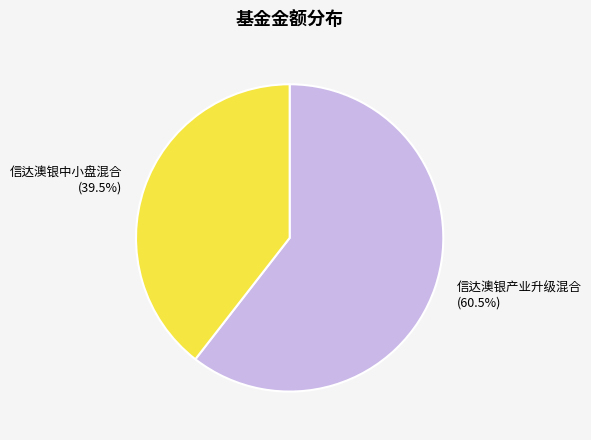

What is the largest slice in the pie chart?

信达澳银产业升级混合